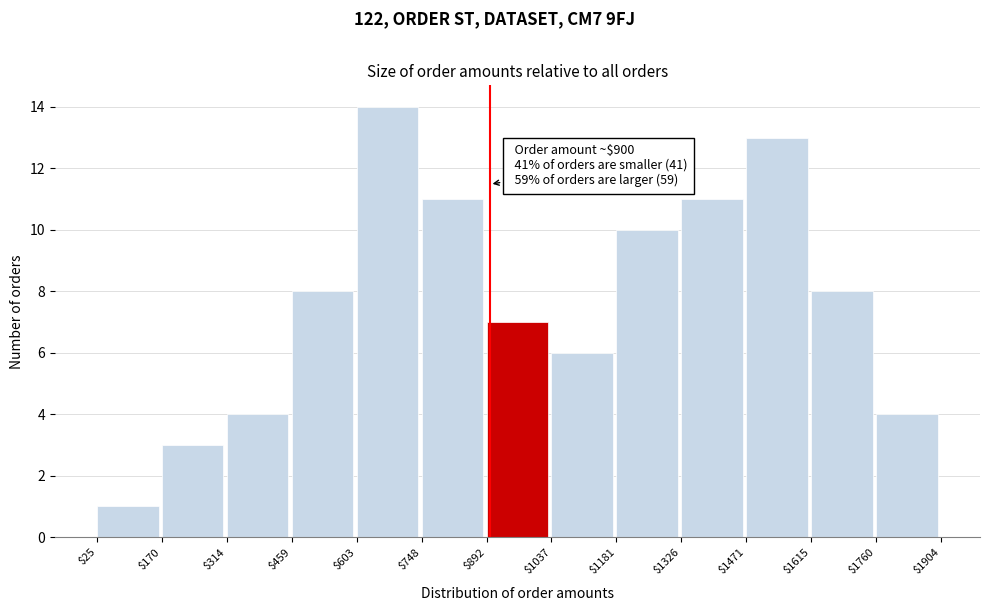

Which range on the x-axis has the tallest bar?

$603 to $748